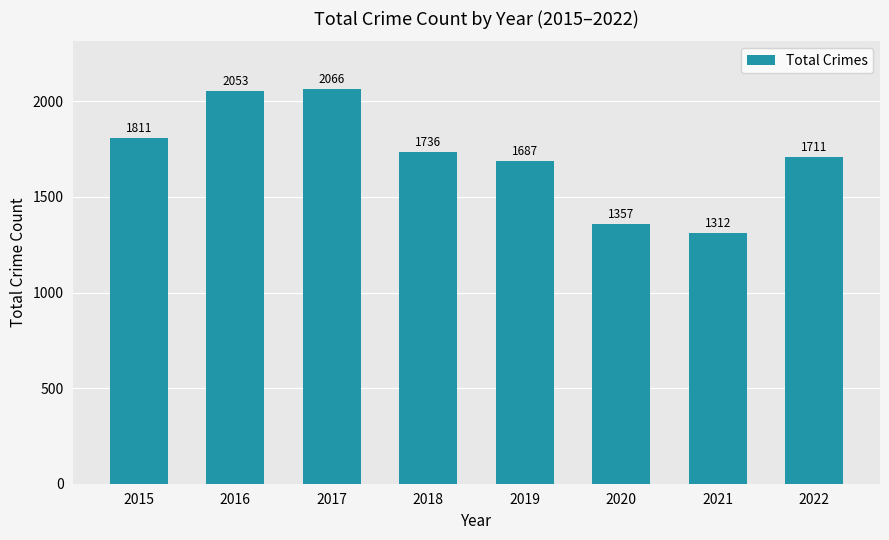

Read the value at 2019, to the nearest 10.

1690